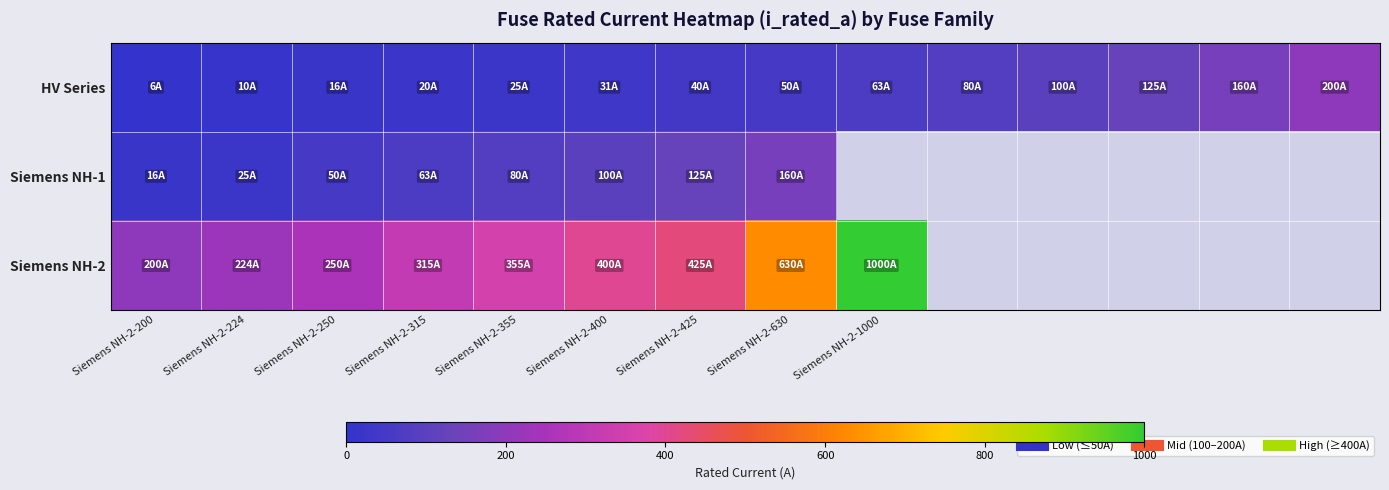

What is the difference between the maximum and minimum values in the Siemens NH-1 series?

144.0